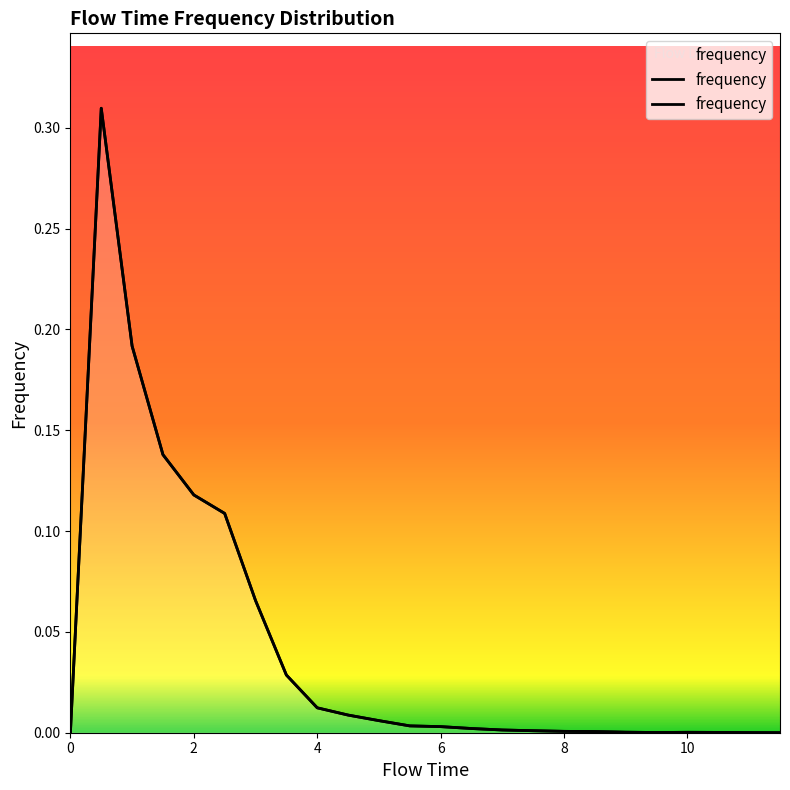

How many lines are shown in the chart?

1